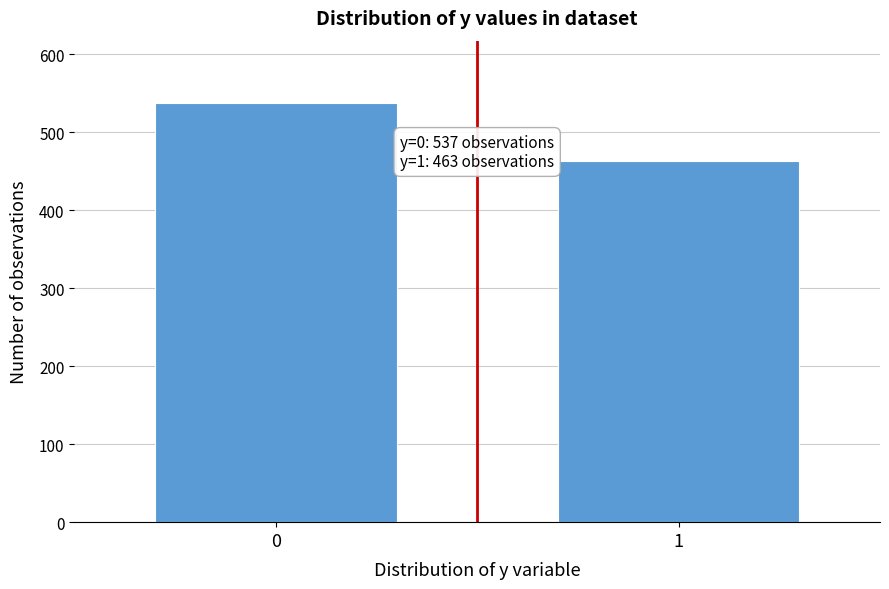

Reading right to left, list all the values displayed in this chart.

1=463	0=537